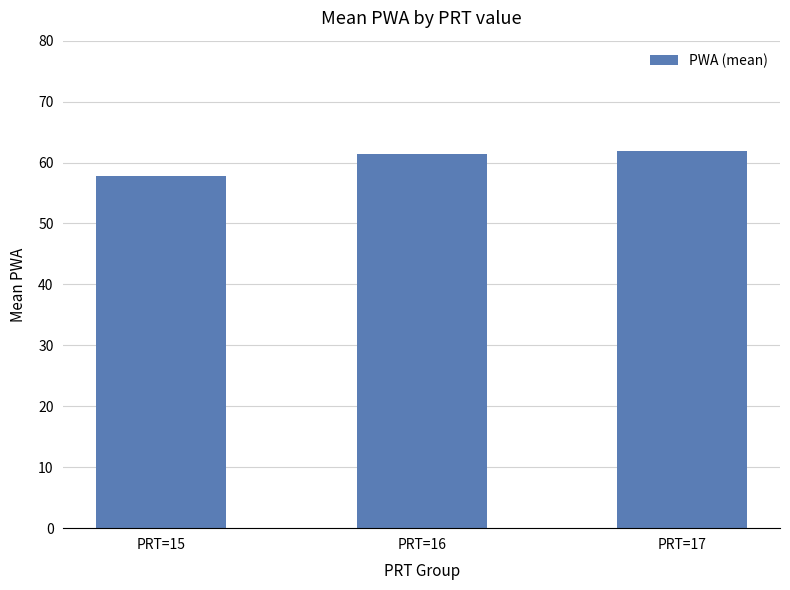

Are the bars grouped side by side (vs. stacked)?

No